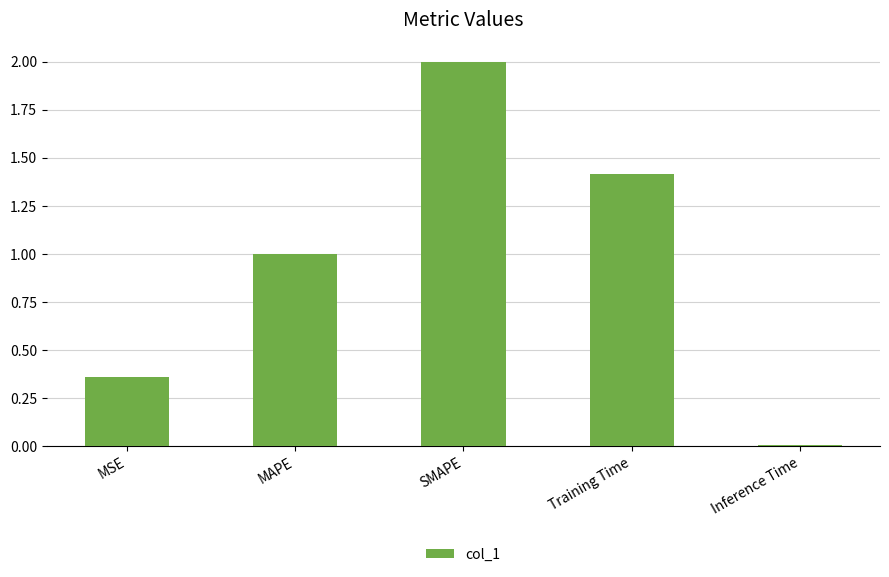

What is the sum of the values at SMAPE and MSE?

2.4